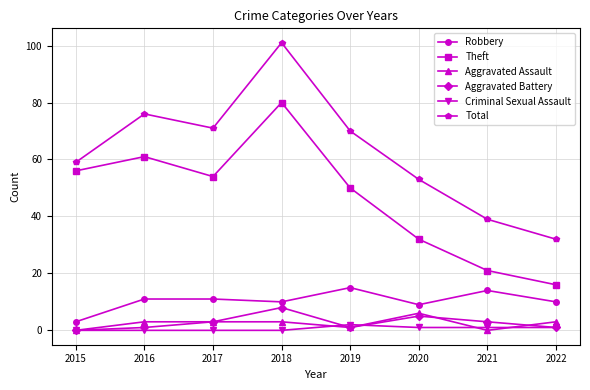

The Theft series shows 56 at 2015. True or false?

True